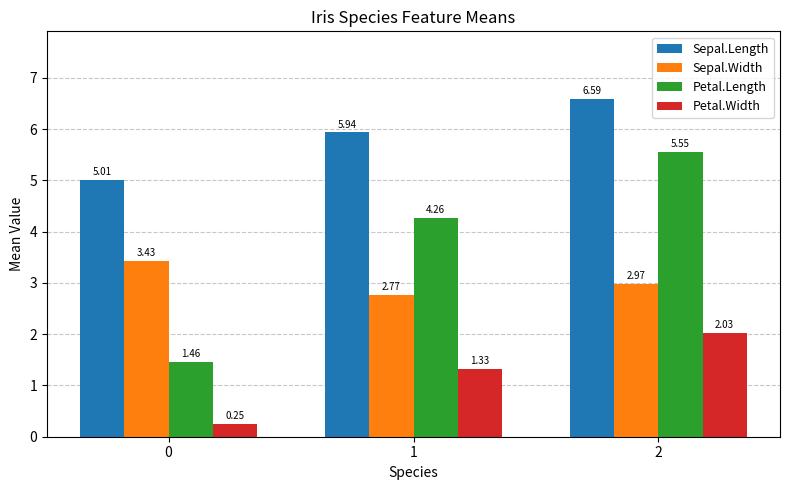

What are all the series names shown in the legend?

Sepal.Length, Sepal.Width, Petal.Length, Petal.Width